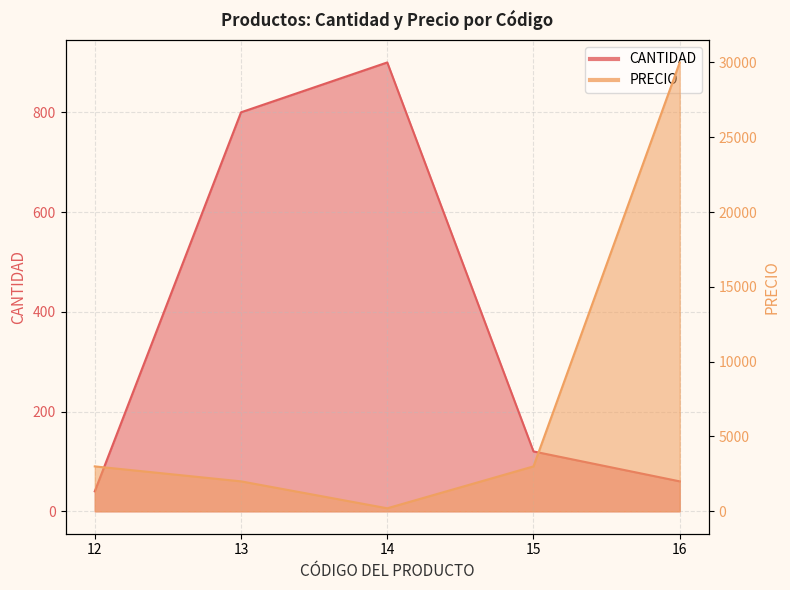

Which series ends up on top after the final intersection of PRECIO and CANTIDAD?

PRECIO